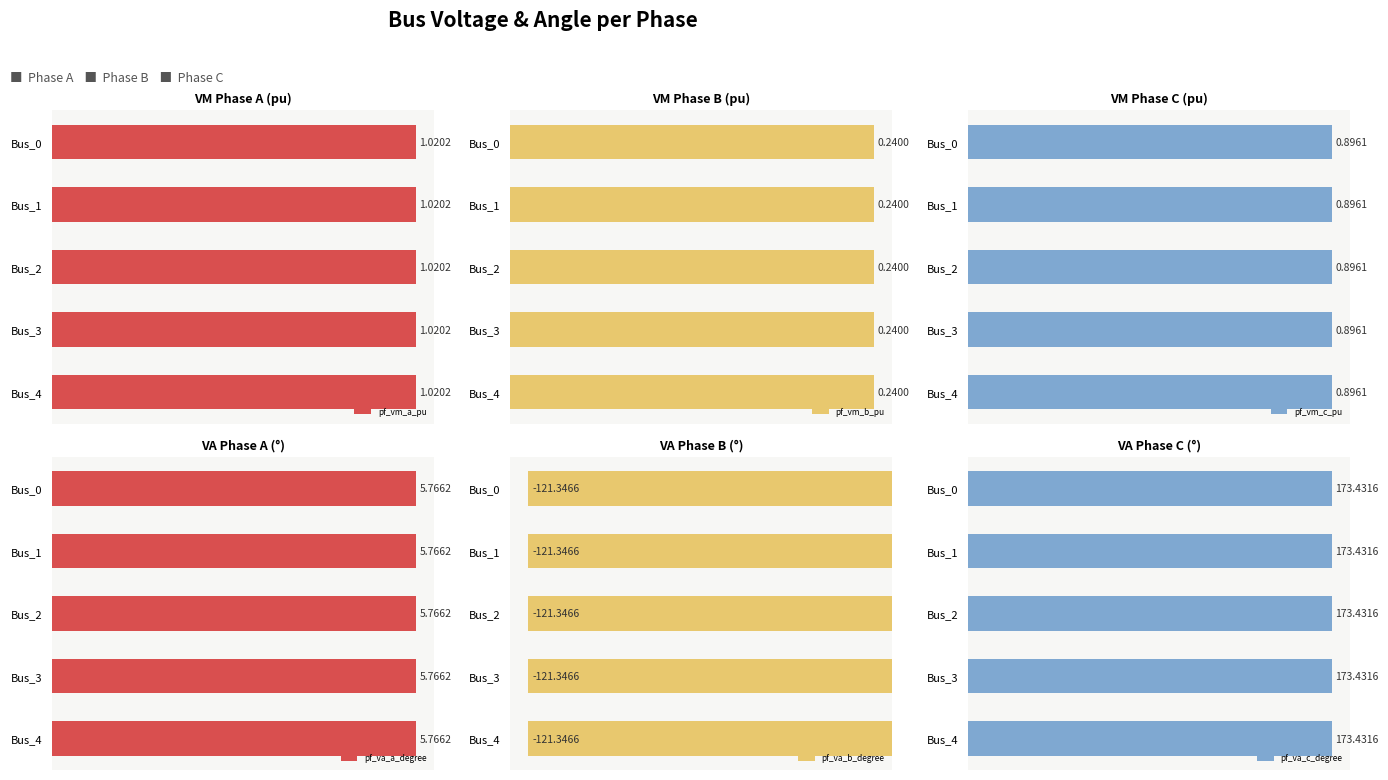

Which series has the largest total across all categories?

pf_va_c_degree